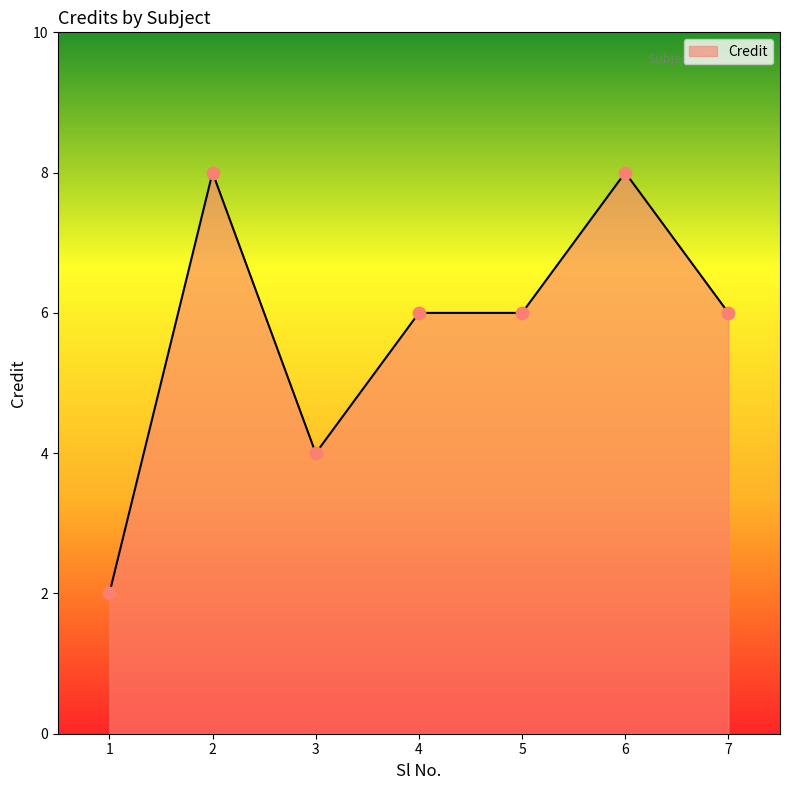

What is the ratio of the value at 5 to the value at 7?

1.0